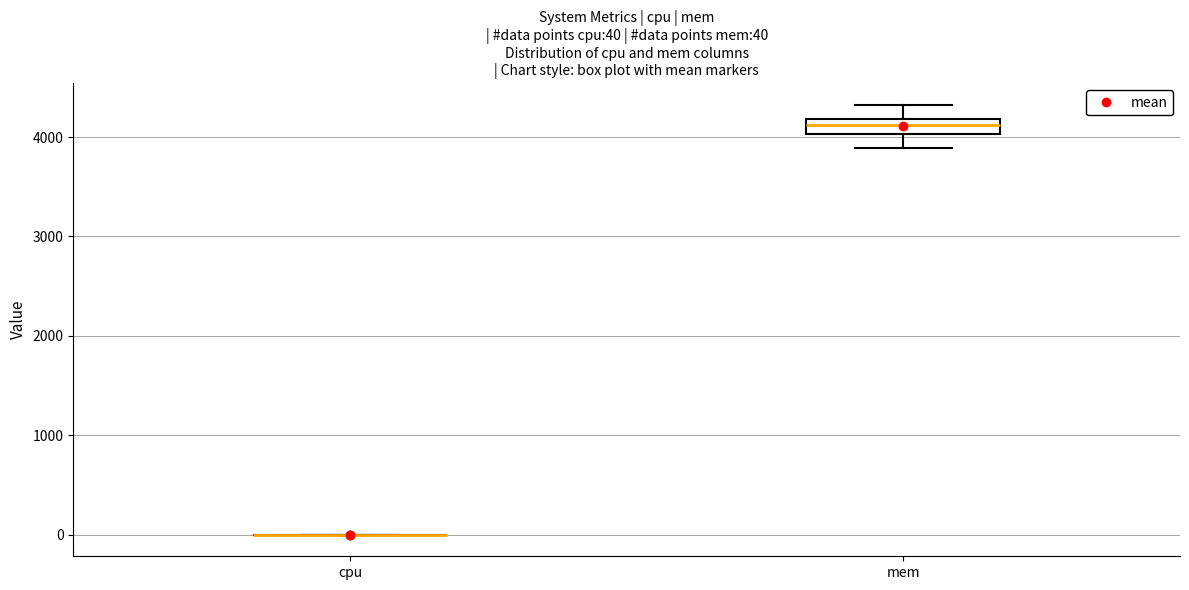

Comparing the boxes themselves (not the whiskers), which one is the tallest?

mem